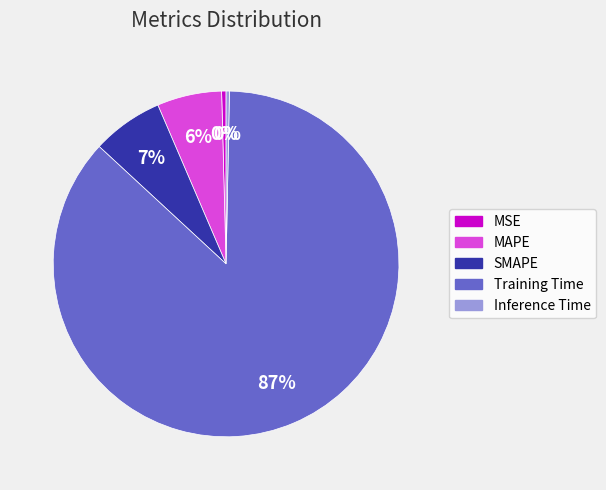

What percentage is the MAPE slice, to the nearest percent?

6%